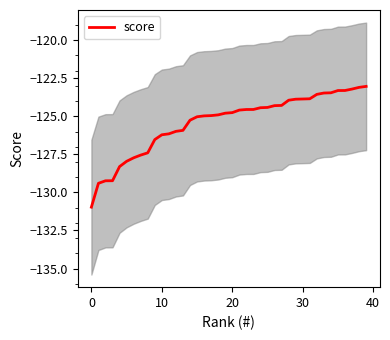

What is the smallest value displayed?

-131.0